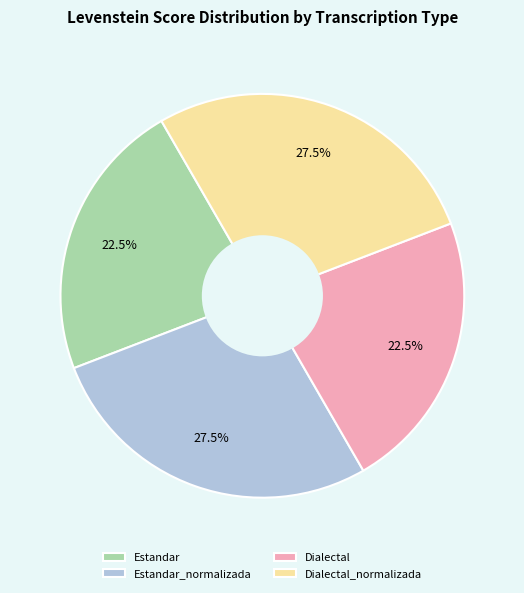

Is it true that Dialectal is 10% of the pie?

False